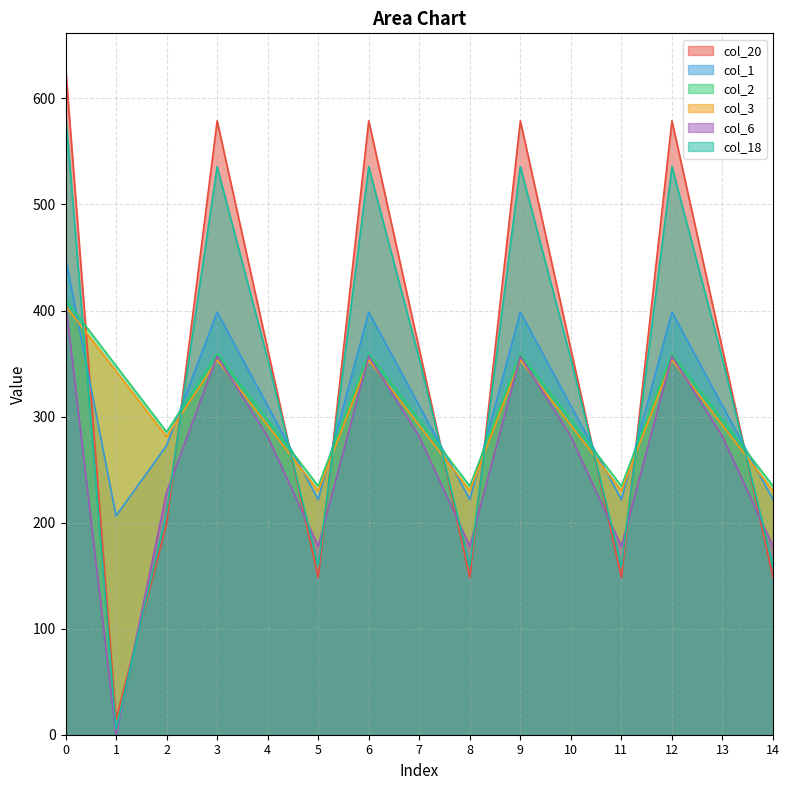

What is the spread (max minus min) of values at 1?

347.9